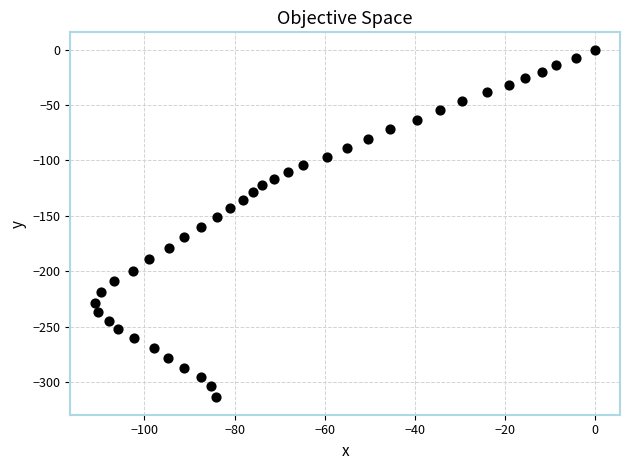

What is the range of X values (max minus min)?

110.9